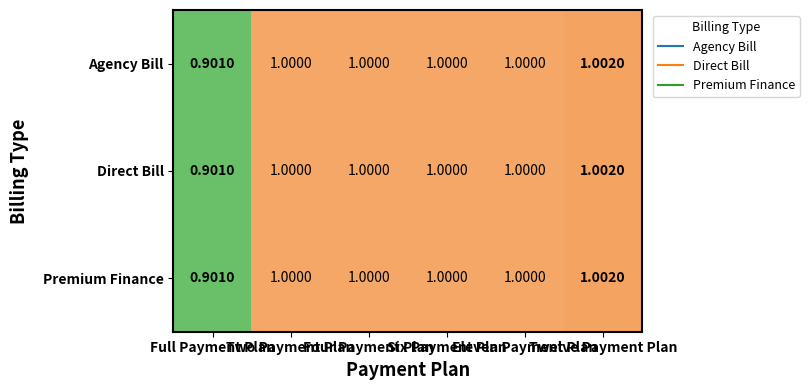

How many categories are shown in the chart?

6